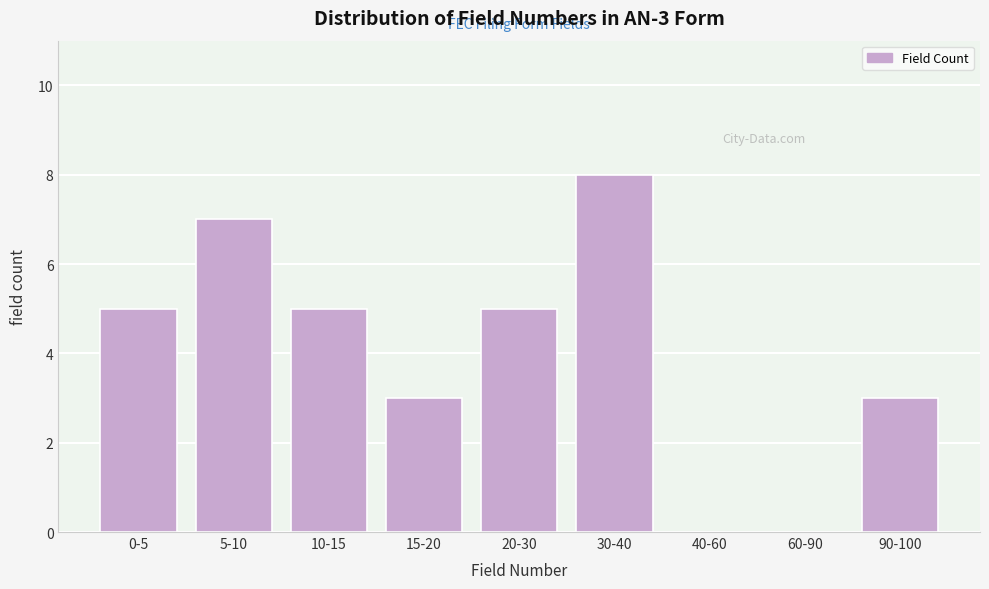

Reading left to right, extract all data points from this chart.

0-5=5	5-10=7	10-15=5	15-20=3	20-30=5	30-40=8	40-60=0	60-90=0	90-100=3